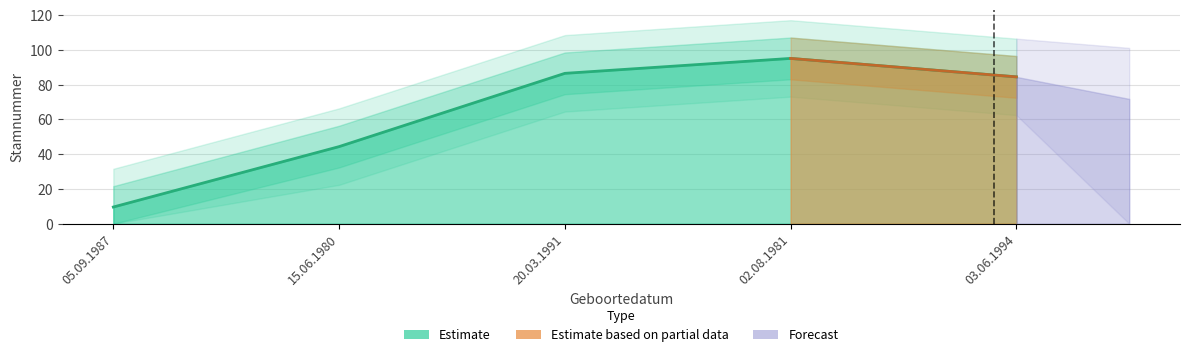

How many lines are shown in the chart?

1